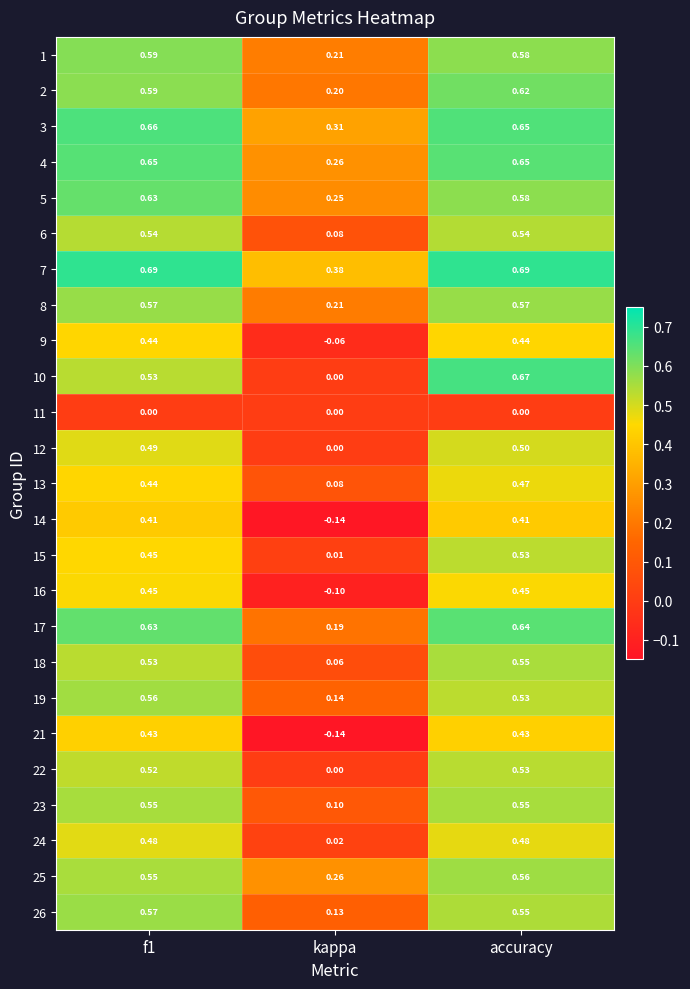

At which category does the chart reach its minimum across all series?

kappa